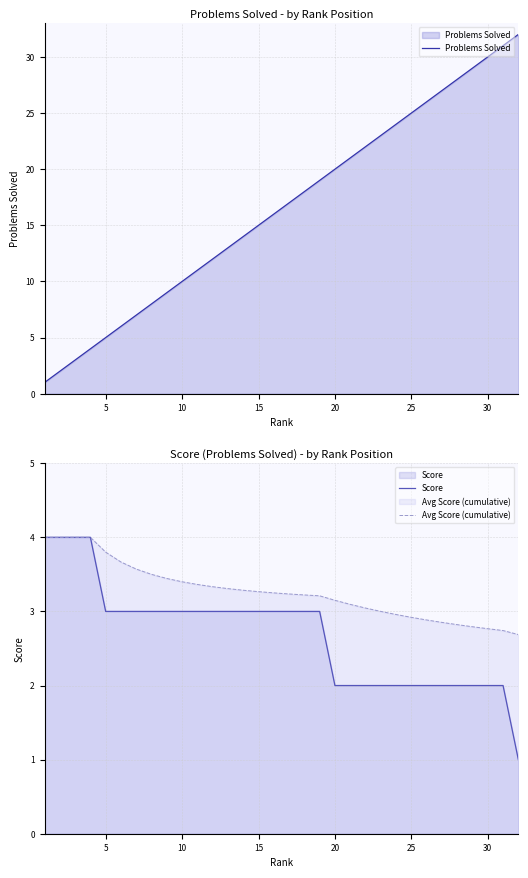

The value of Problems Solved at 15 is 15. True or false?

True